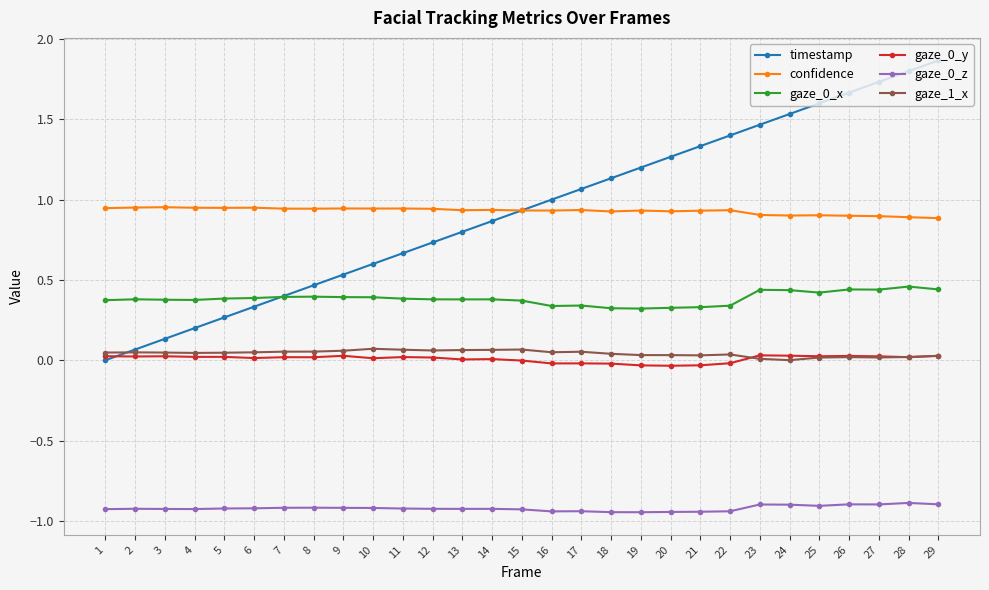

True or false: timestamp has more than 0 points higher than both neighbors.

False